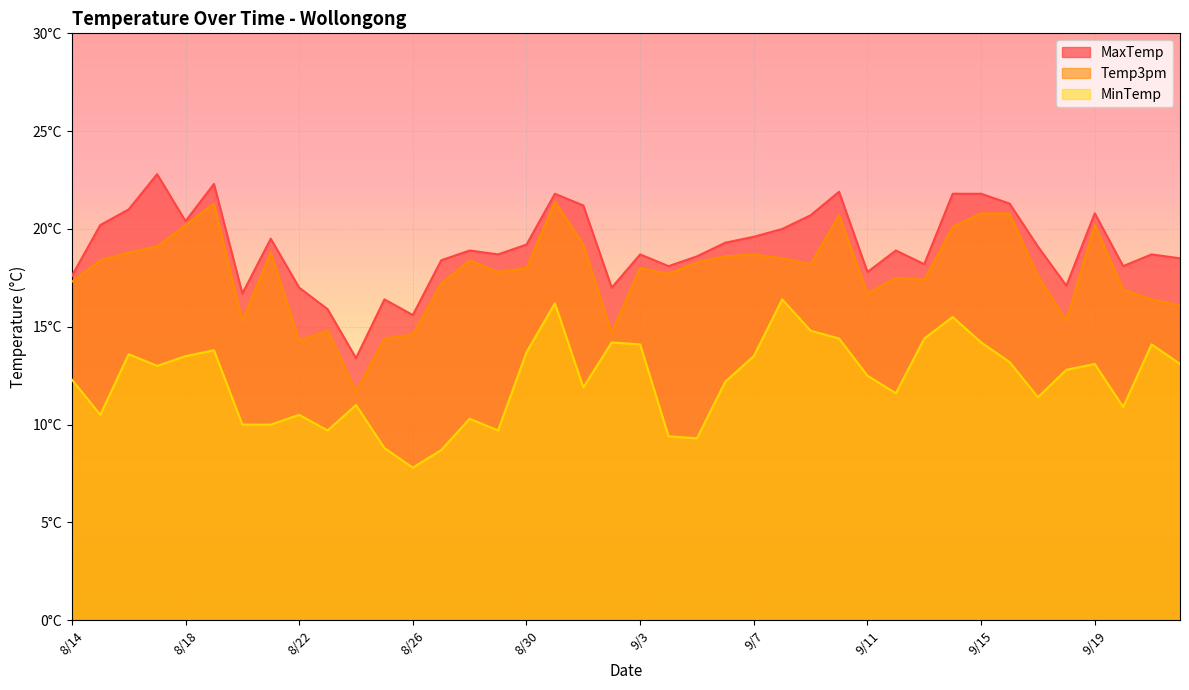

The MaxTemp series shows 26.8 at 9/6. True or false?

False